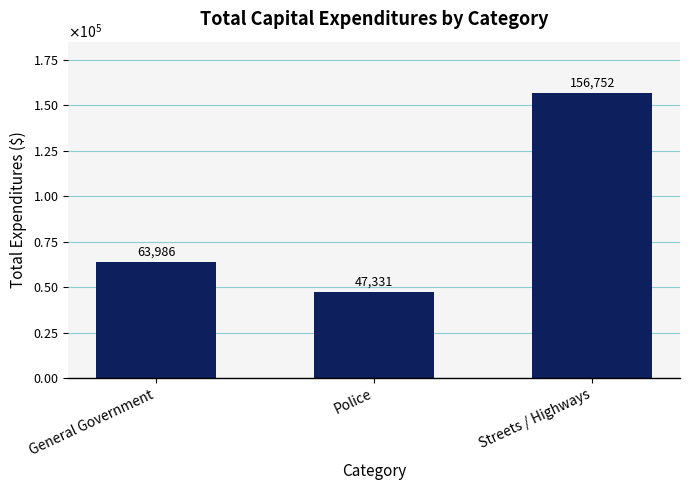

True or false: the data shows 95928 at General Government.

False